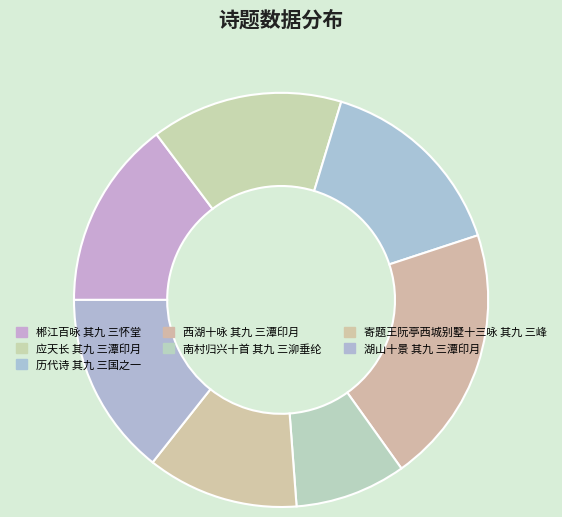

What is the ratio of the value at 南村归兴十首 其九 三泖垂纶 to the value at 湖山十景 其九 三潭印月?

0.6